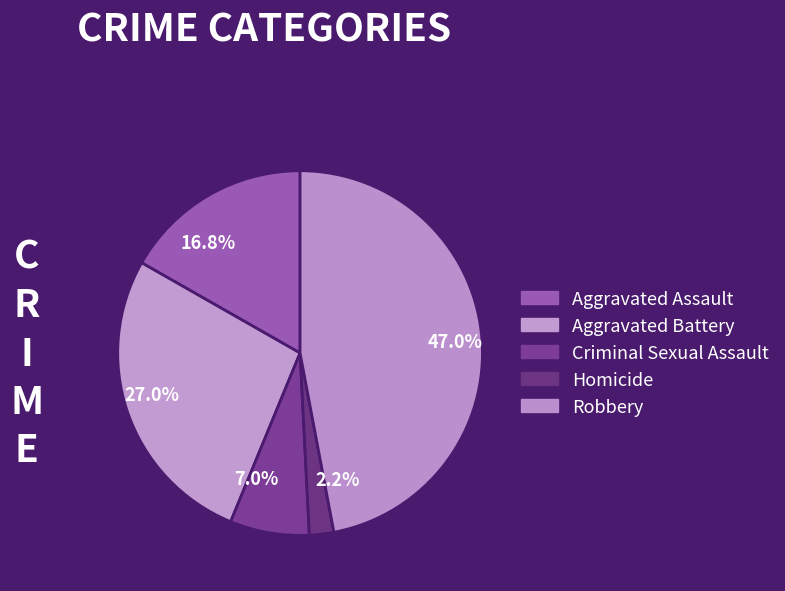

Do 16.8% and 7.0% together represent more than half of the pie?

No